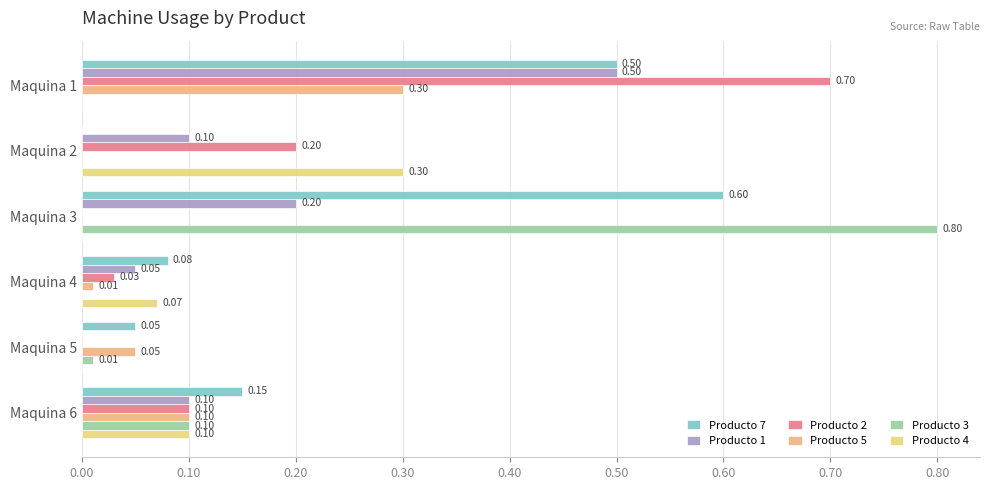

Which series has the largest range (max minus min)?

Producto 3